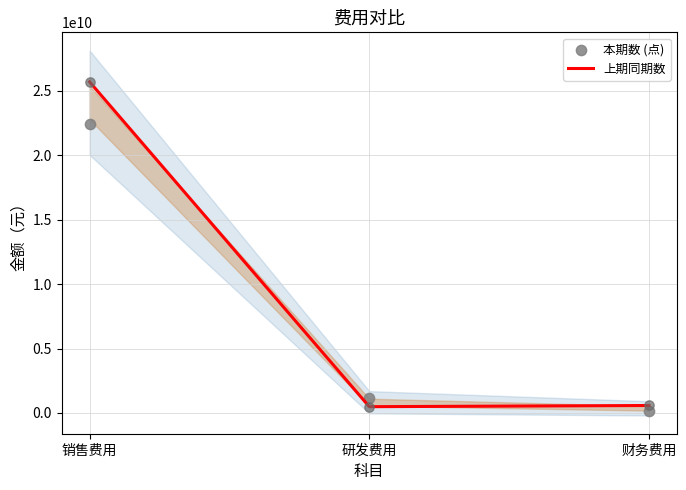

Which series contains the highest Y value?

上期同期数